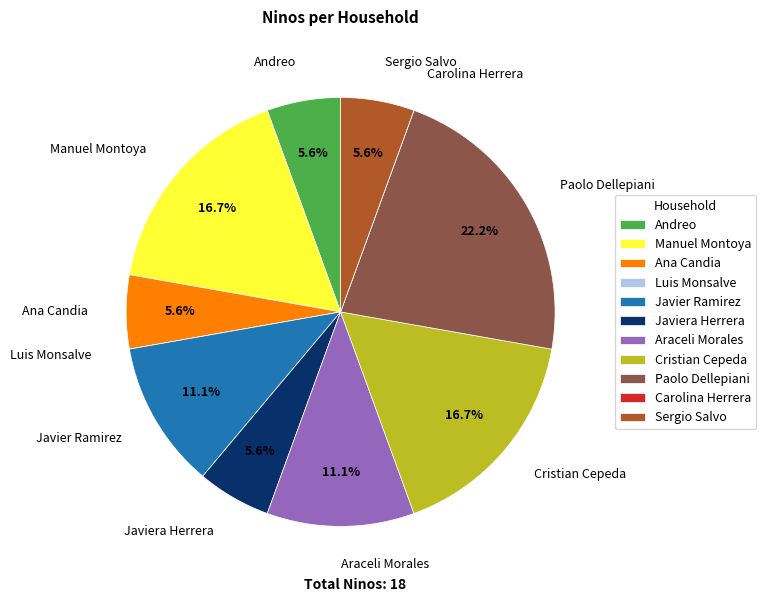

To the nearest percent, what is the average slice percentage?

9%